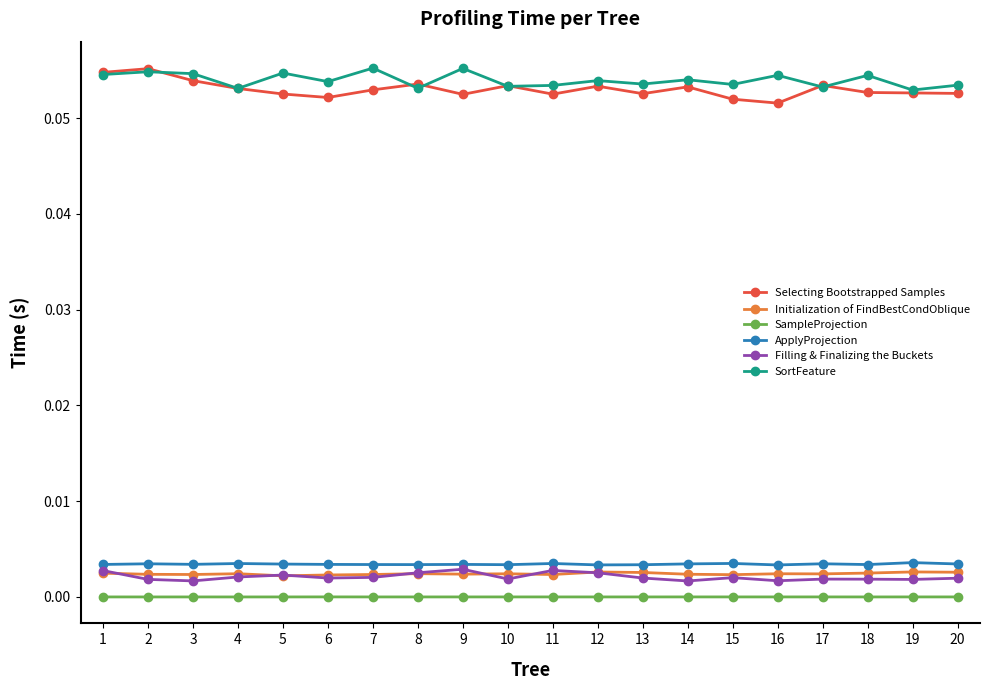

The Filling & Finalizing the Buckets series shows 0.0 at 14. True or false?

True